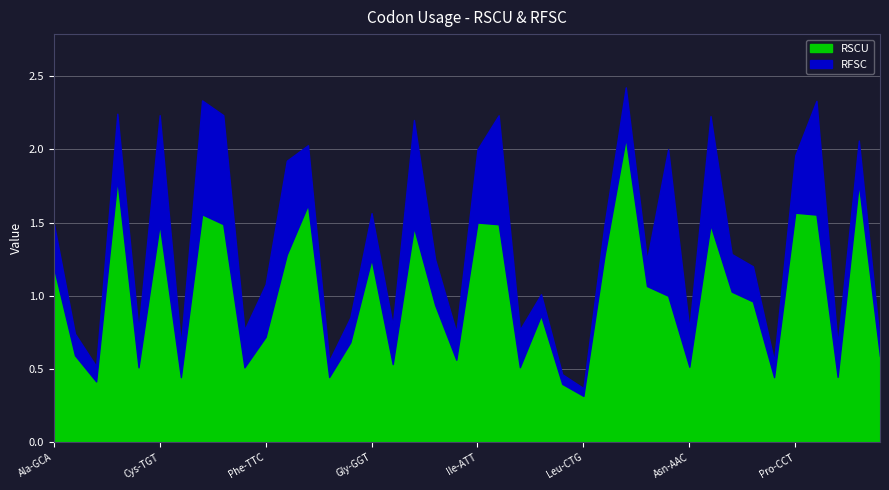

What is the difference between the second highest and minimum values?

1.5